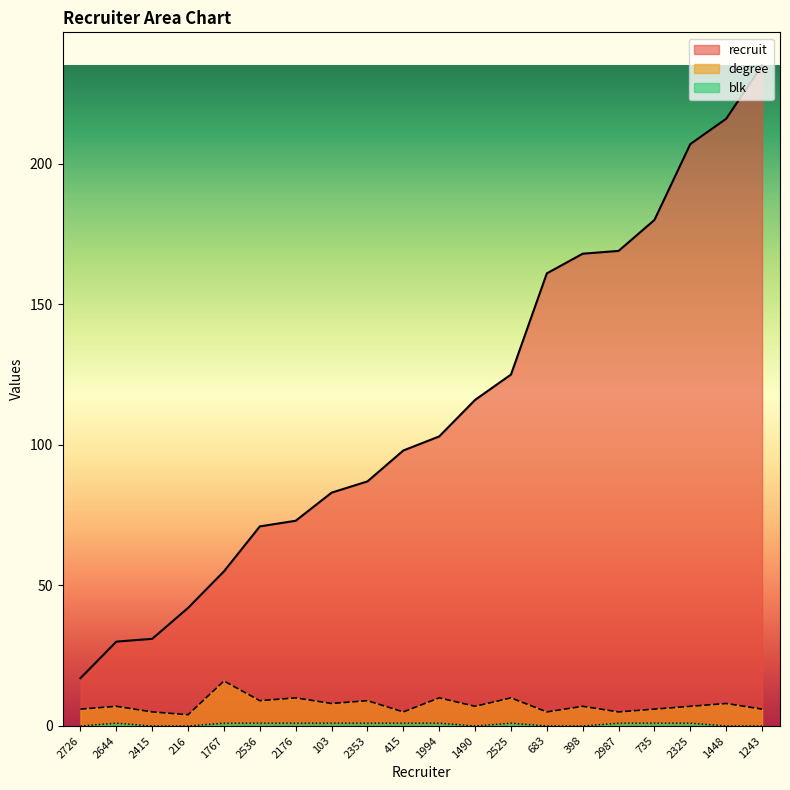

What is the value of the blk point at the 17th from the left?

1